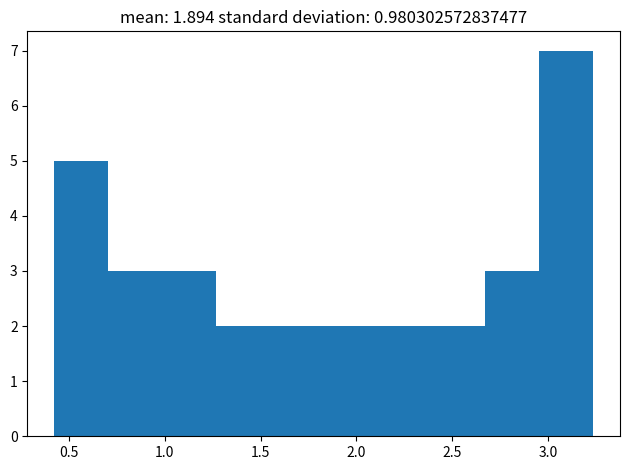

What is the height of the bar covering 2.10 to 2.40 on the x-axis? Neither the bar edges nor the heights are printed on the chart, so give them approximately, as read against the axes.

2